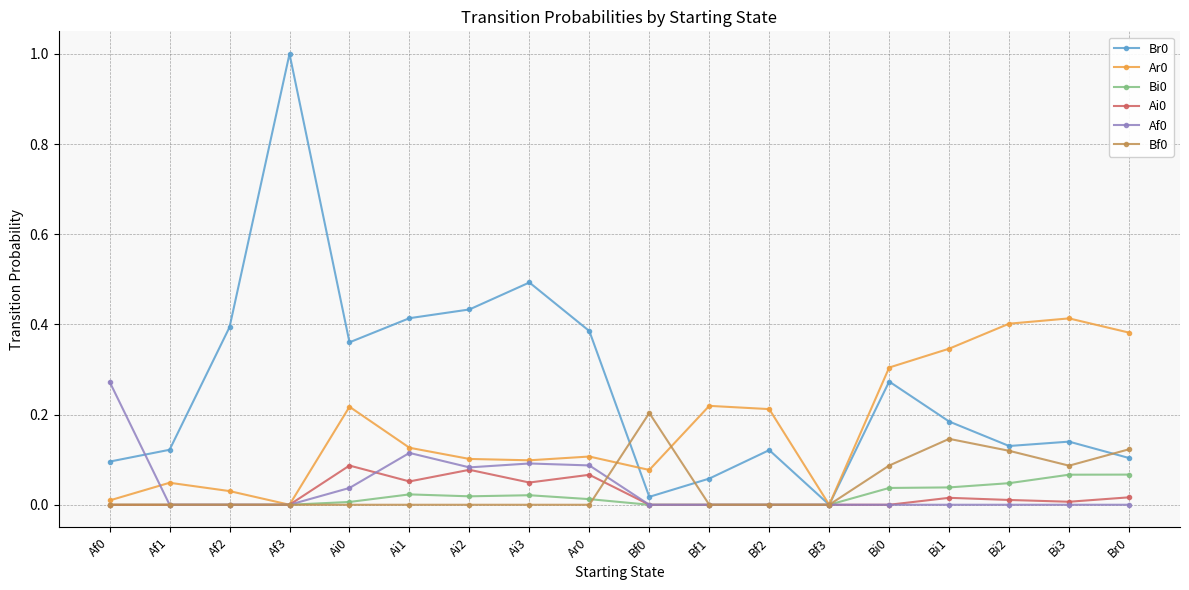

True or false: Ar0 has more than 2 points higher than both neighbors.

True